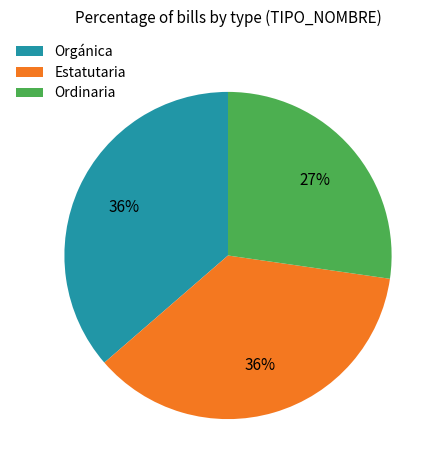

Which slice is the smallest?

Ordinaria